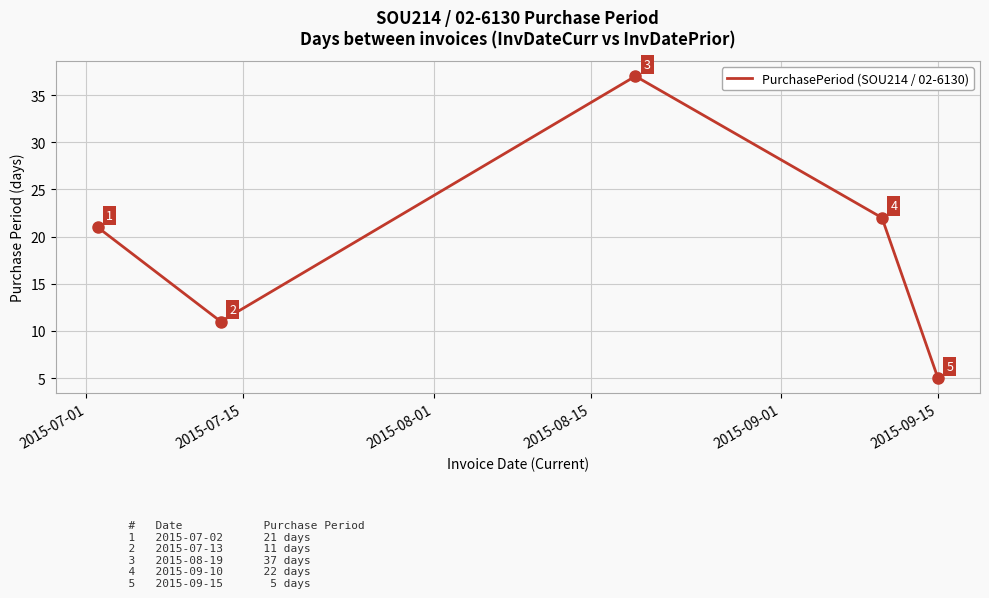

What is the minimum value shown in the chart?

5